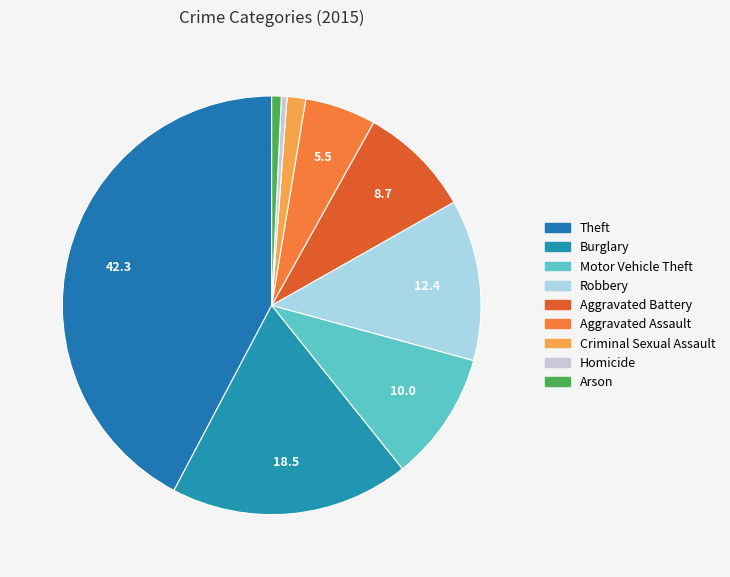

Is it true that Theft is 31% of the pie?

False